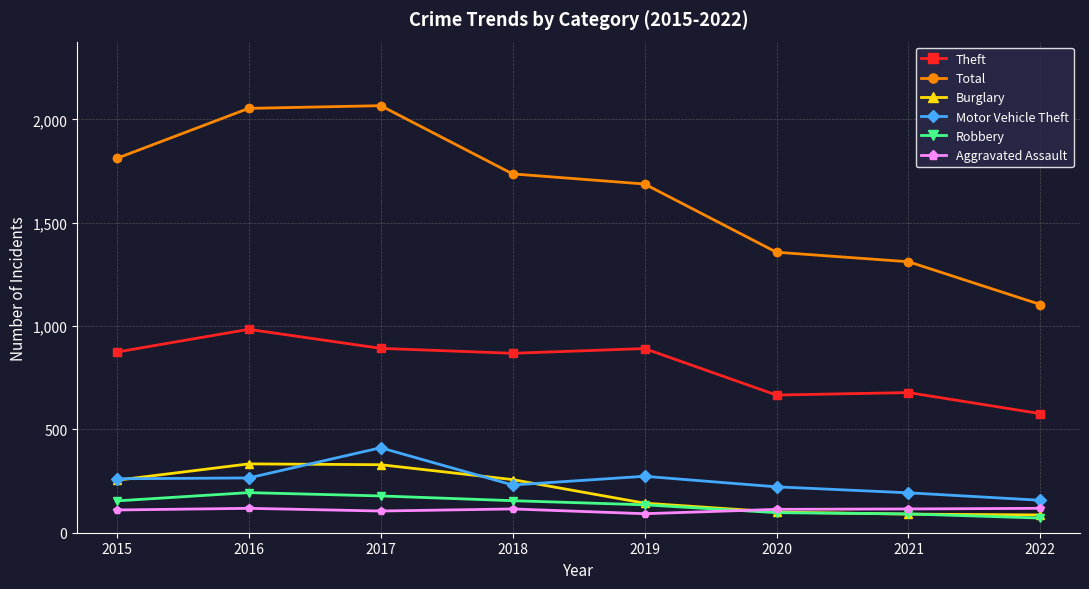

Where is the first local maximum for Motor Vehicle Theft?

2017